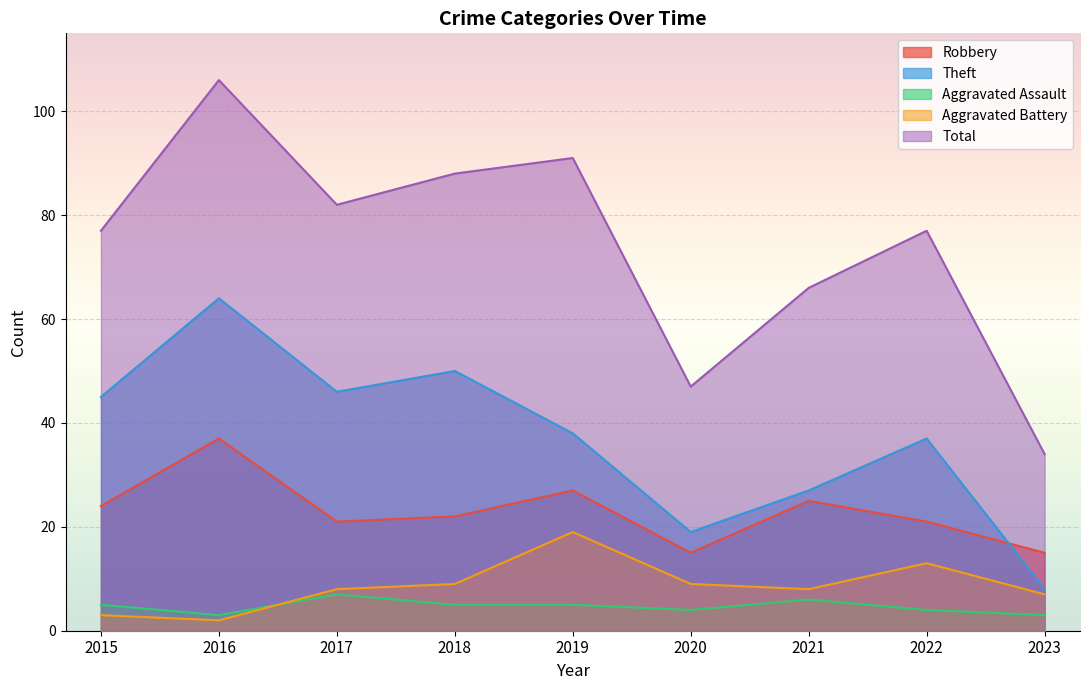

What is the value of the Robbery point at the 6th from the left?

15